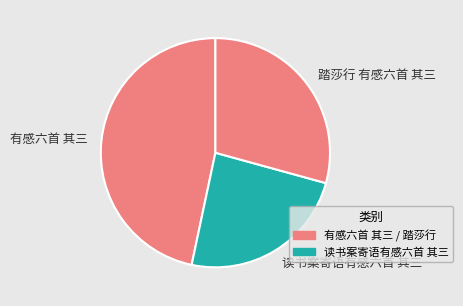

How many segments does this pie chart have?

3